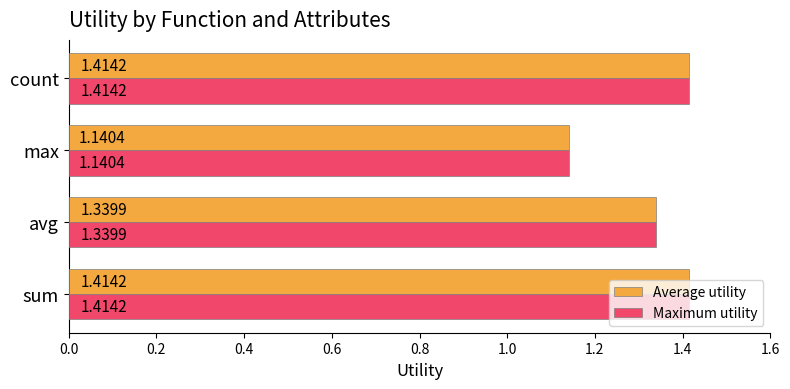

At which label is Average utility closest to 1?

max